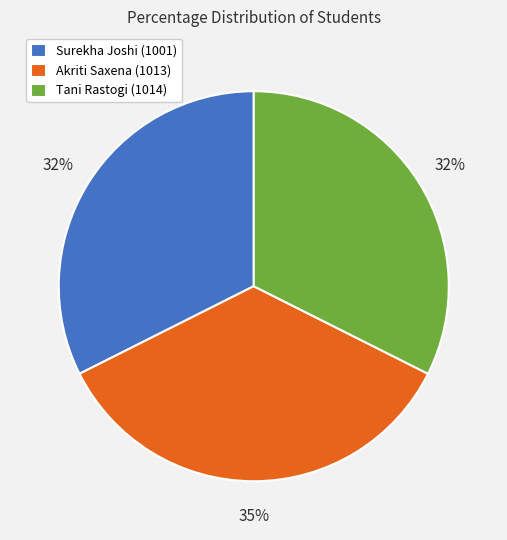

How many slices are in this pie chart?

3